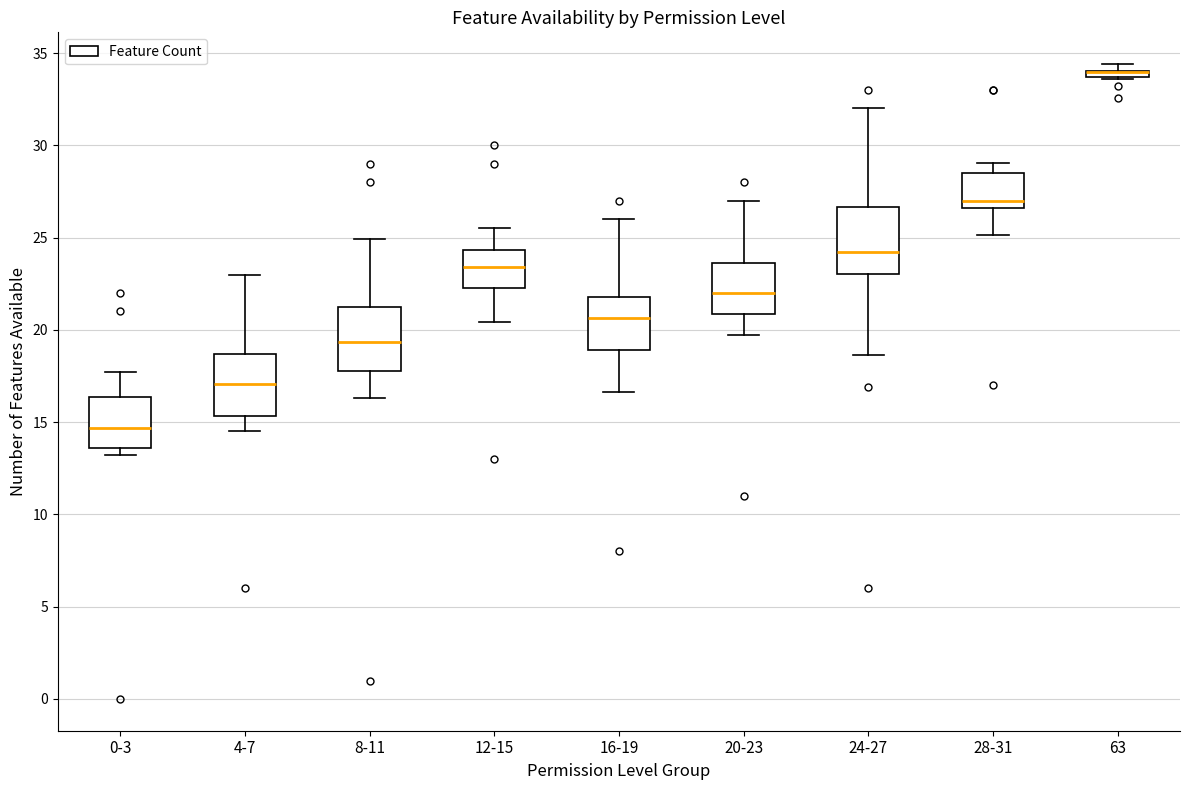

Where is the upper edge of the box for 8-11 on the y-axis? The values are not printed on the chart, so give them approximately, as read against the axis.

21.5